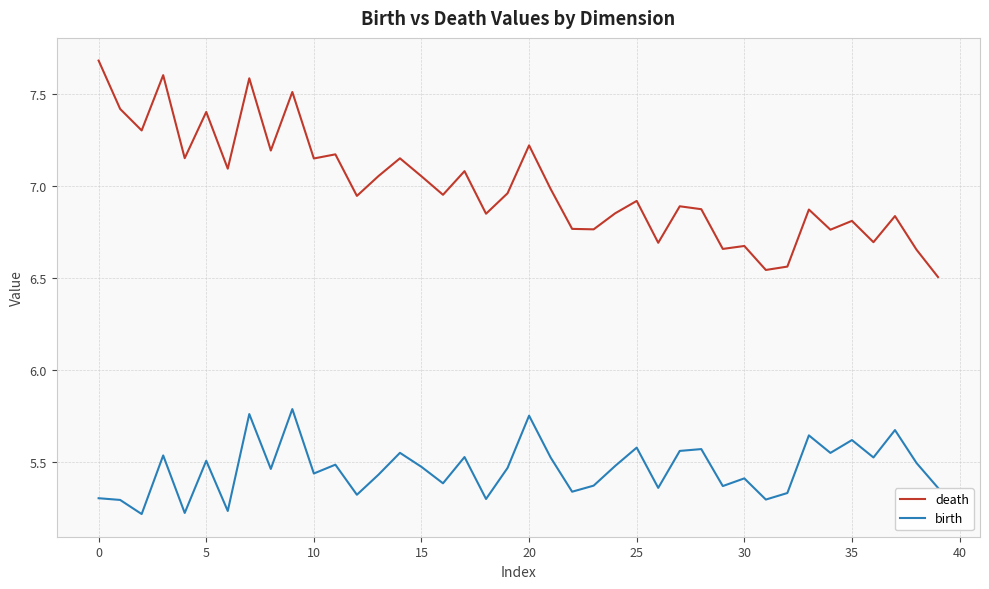

Which series has the widest spread of values?

death